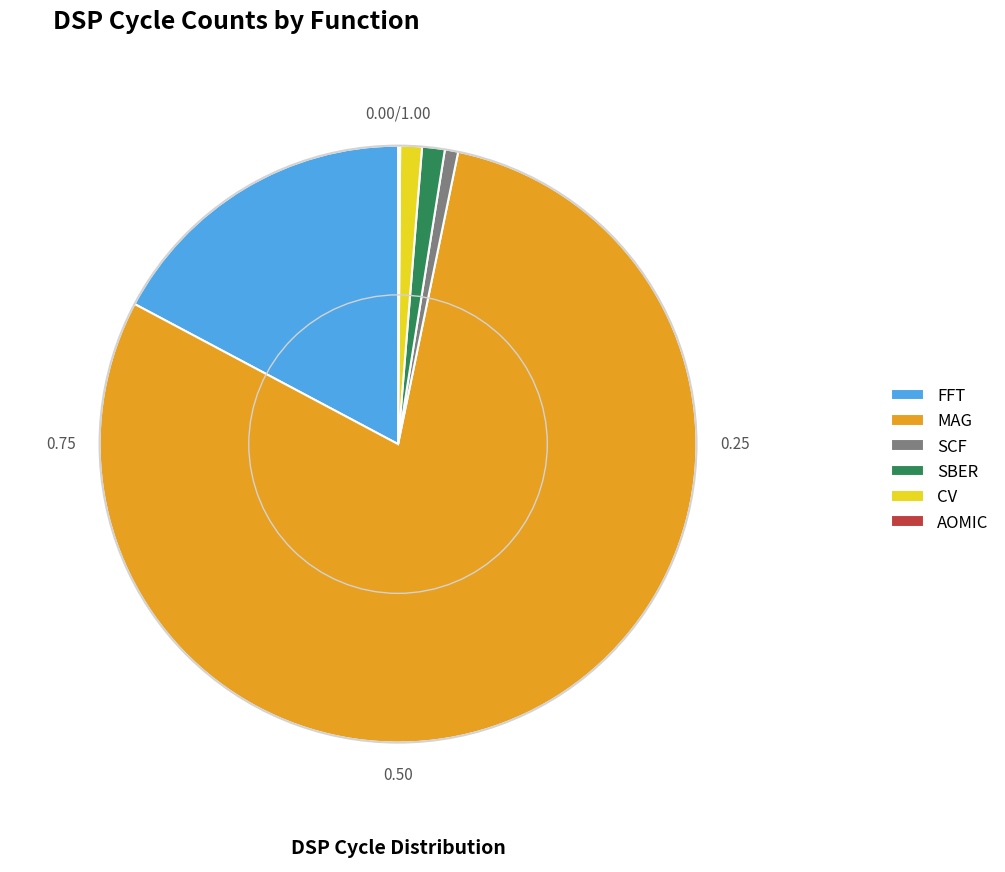

What is the largest slice in the pie chart?

MAG